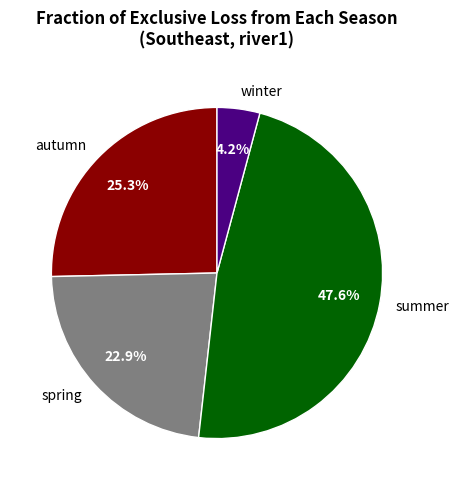

Is it true that summer is 48% of the pie?

True